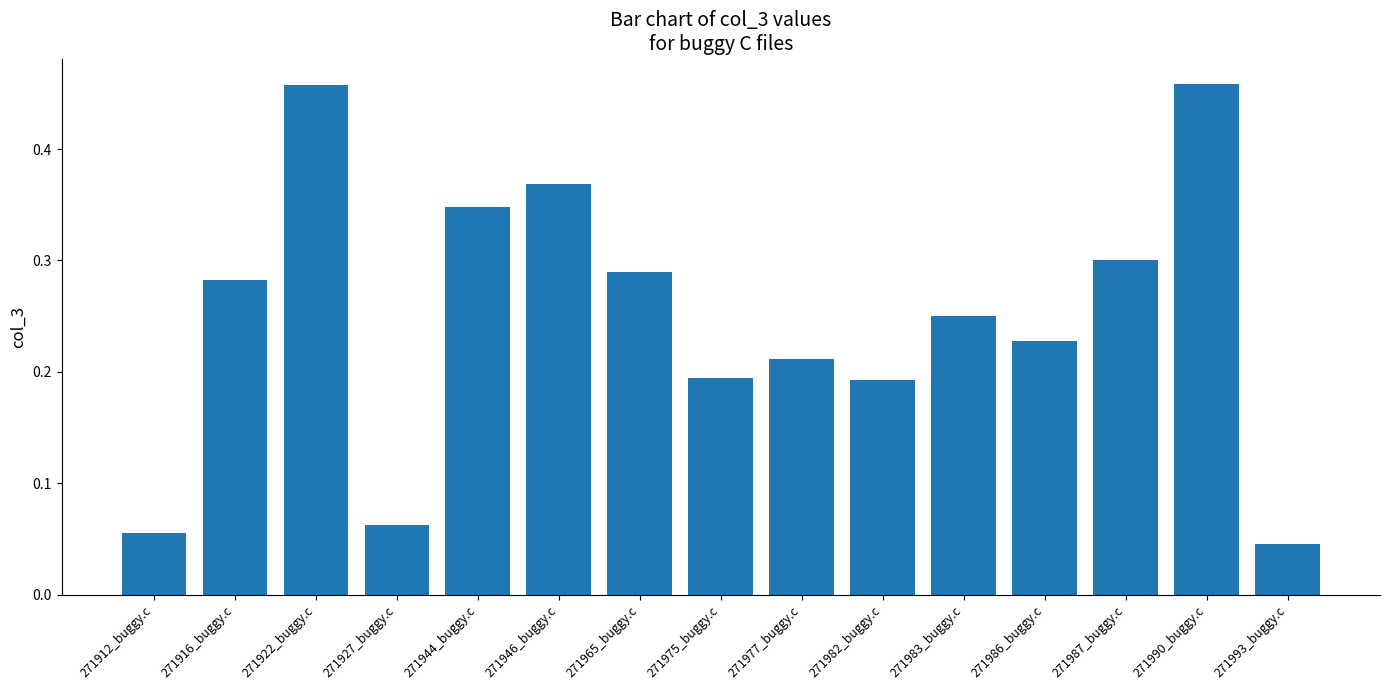

Which label corresponds to the smallest value in the chart?

271993_buggy.c